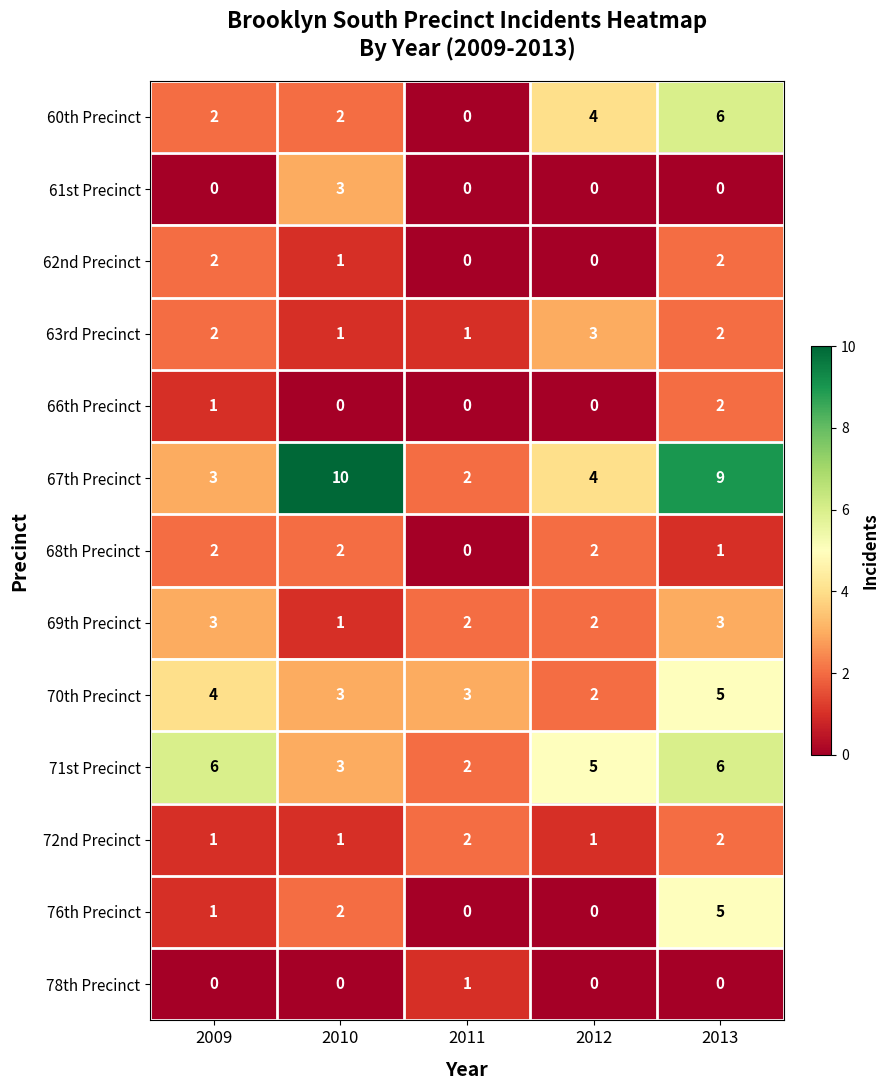

True or false: 71st Precinct has a value of 6 at 2009.

True